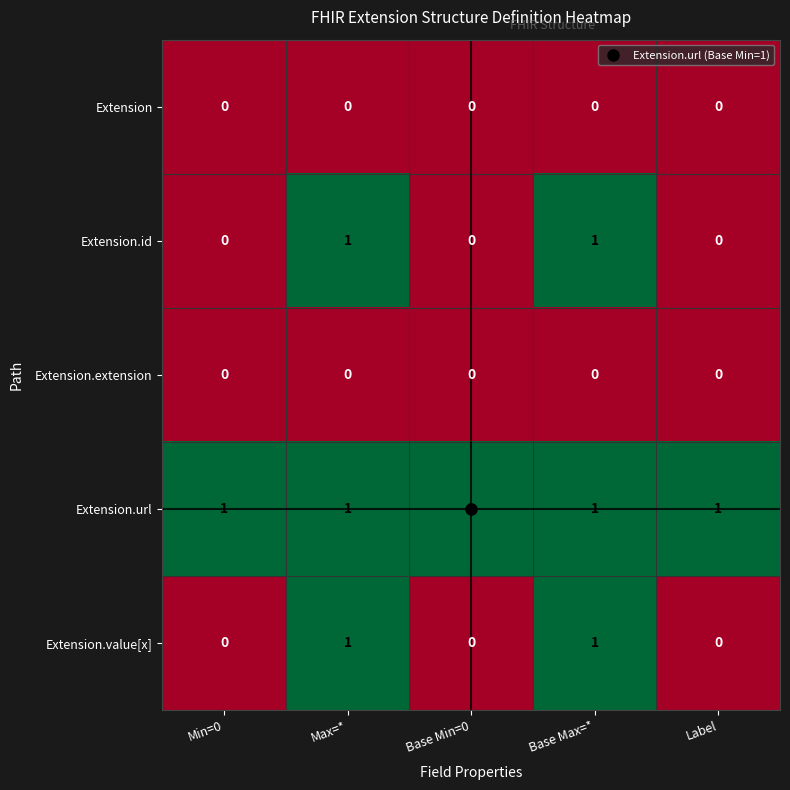

The Extension.id series shows -1 at Label. True or false?

False